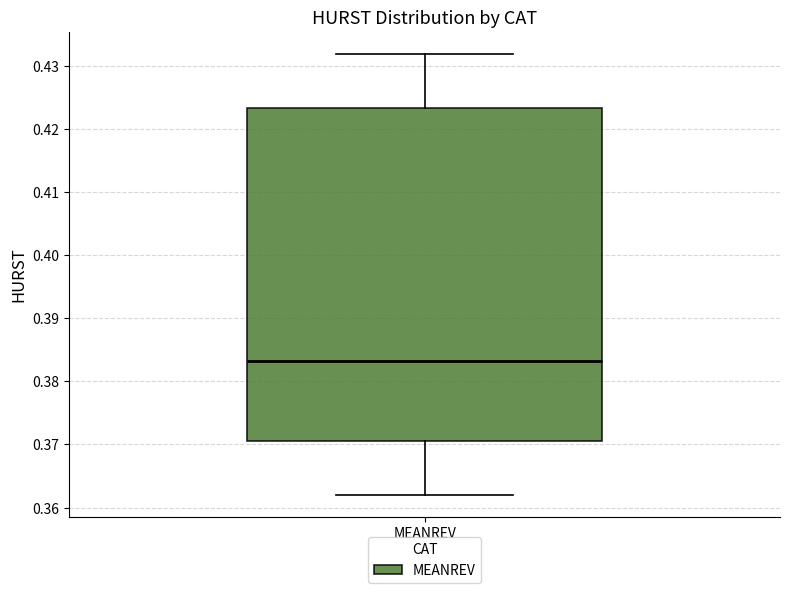

Transcribe this box plot: give where the median line is, the range the box spans, and where the two whiskers end, as read against the y-axis. The values are not printed on the chart, so give them approximately, as read against the axis.

median 0.383, box 0.371 to 0.423, whiskers 0.362 to 0.432